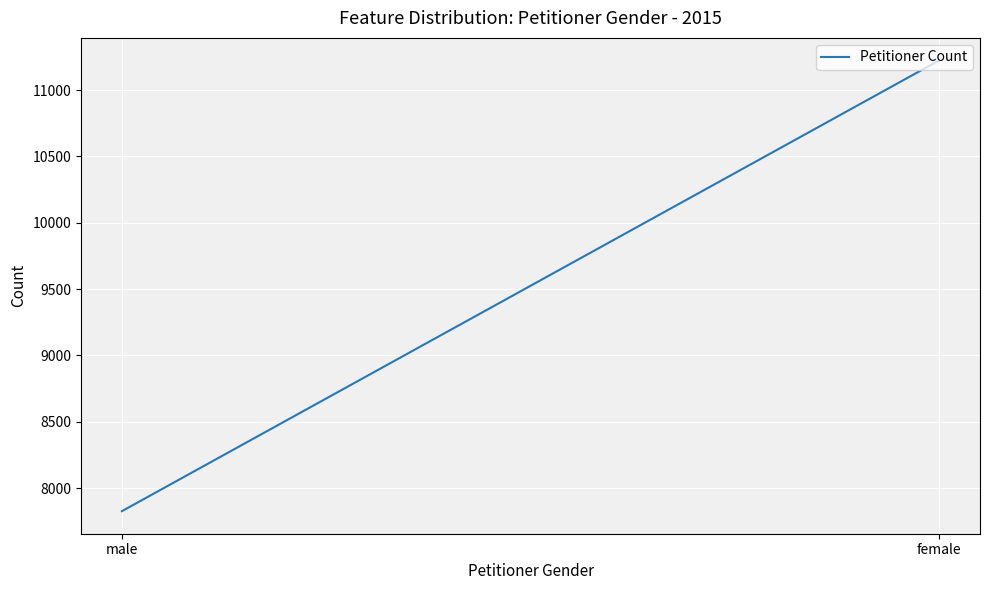

Where is the data nearest to the value 9525?

male